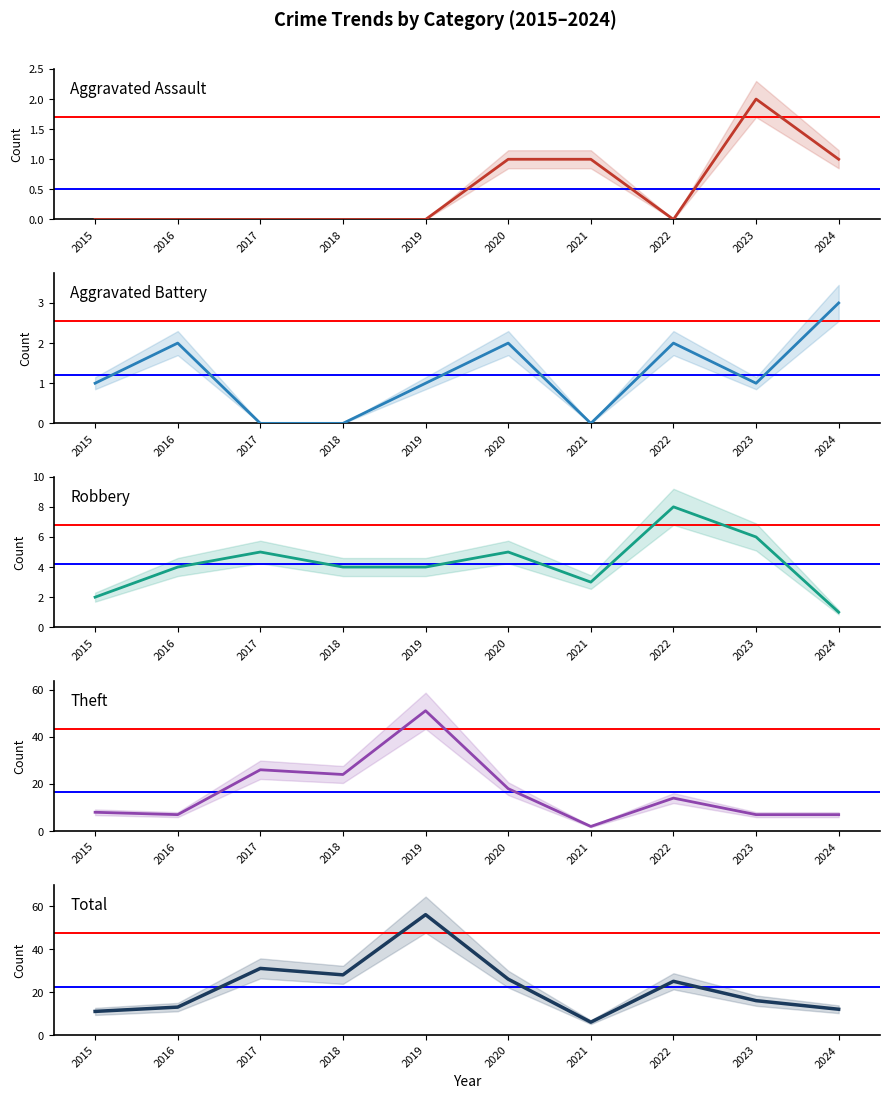

What is the difference between the maximum and minimum values in the Total series?

50